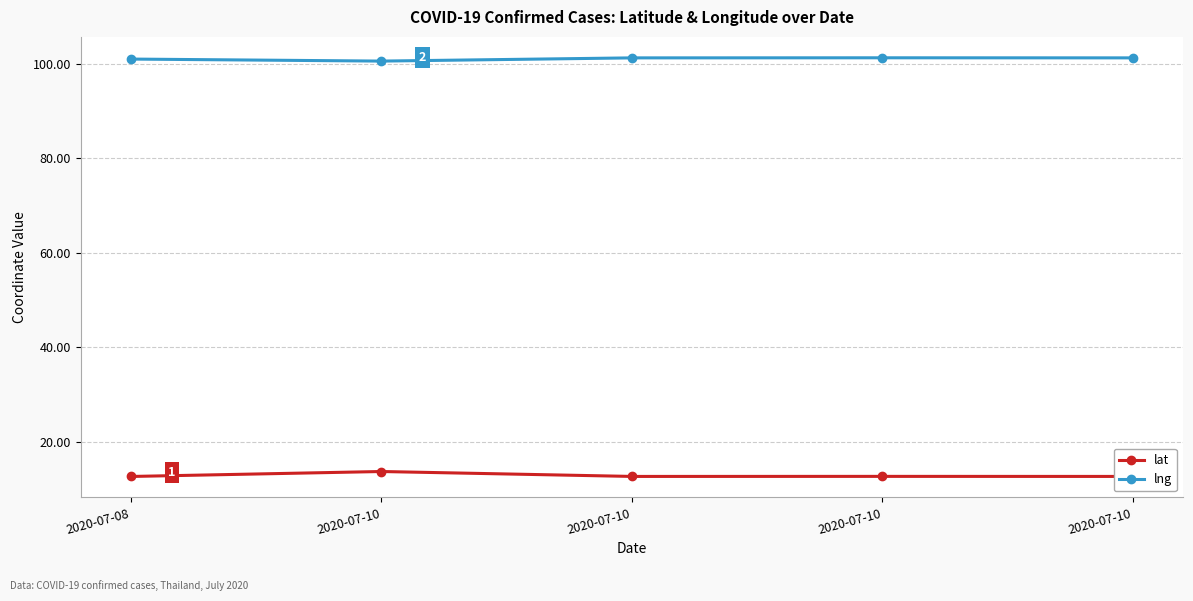

What is the sum of all lat values?

64.5